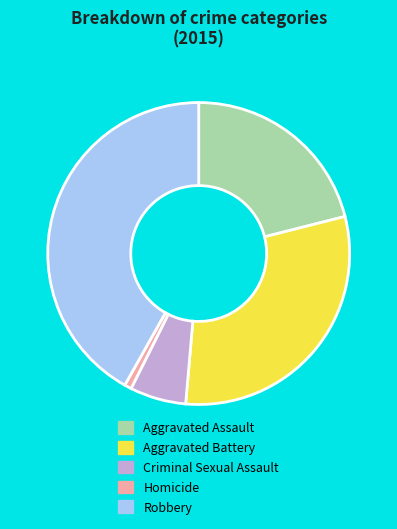

What is the largest slice in the pie chart?

Robbery